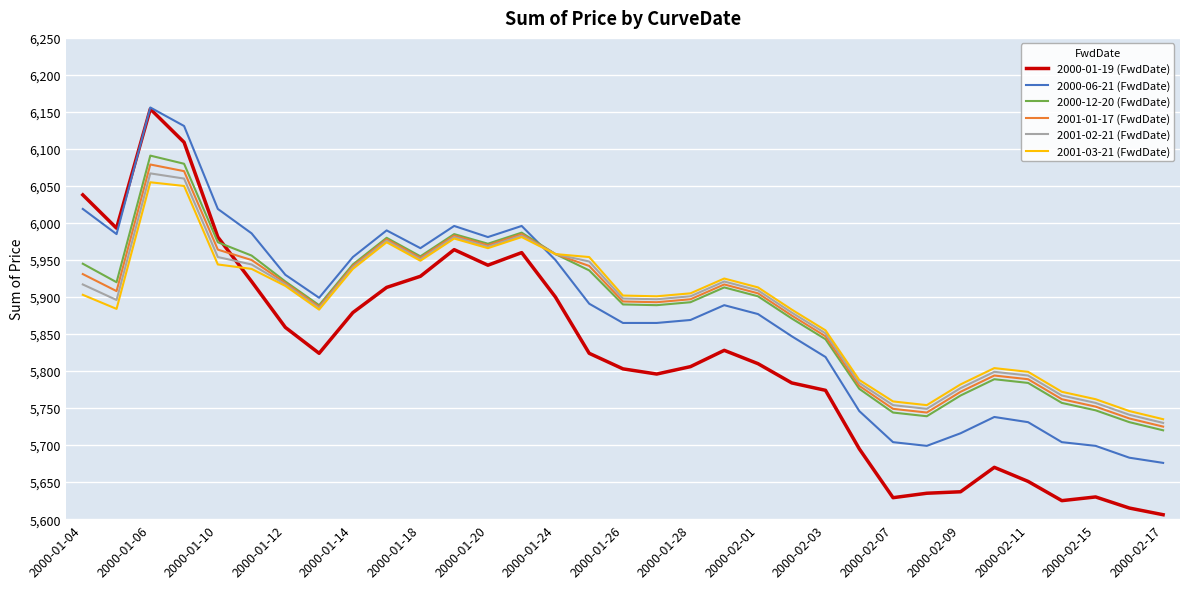

Which series ends up on top after the final intersection of 2000-06-21 (FwdDate) and 2001-01-17 (FwdDate)?

2001-01-17 (FwdDate)